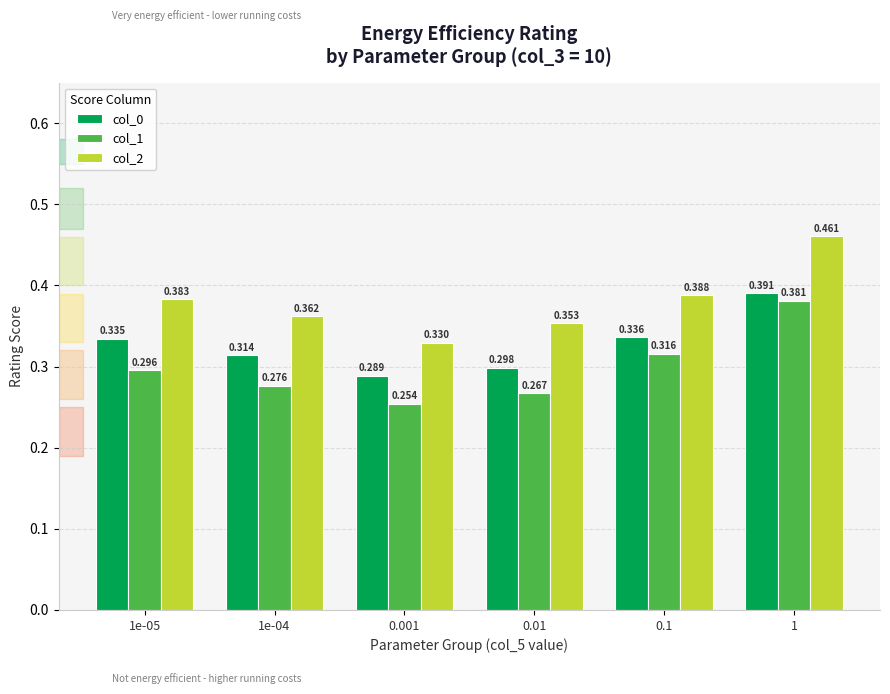

List the series in order of their peak value, highest first.

col_2, col_0, col_1